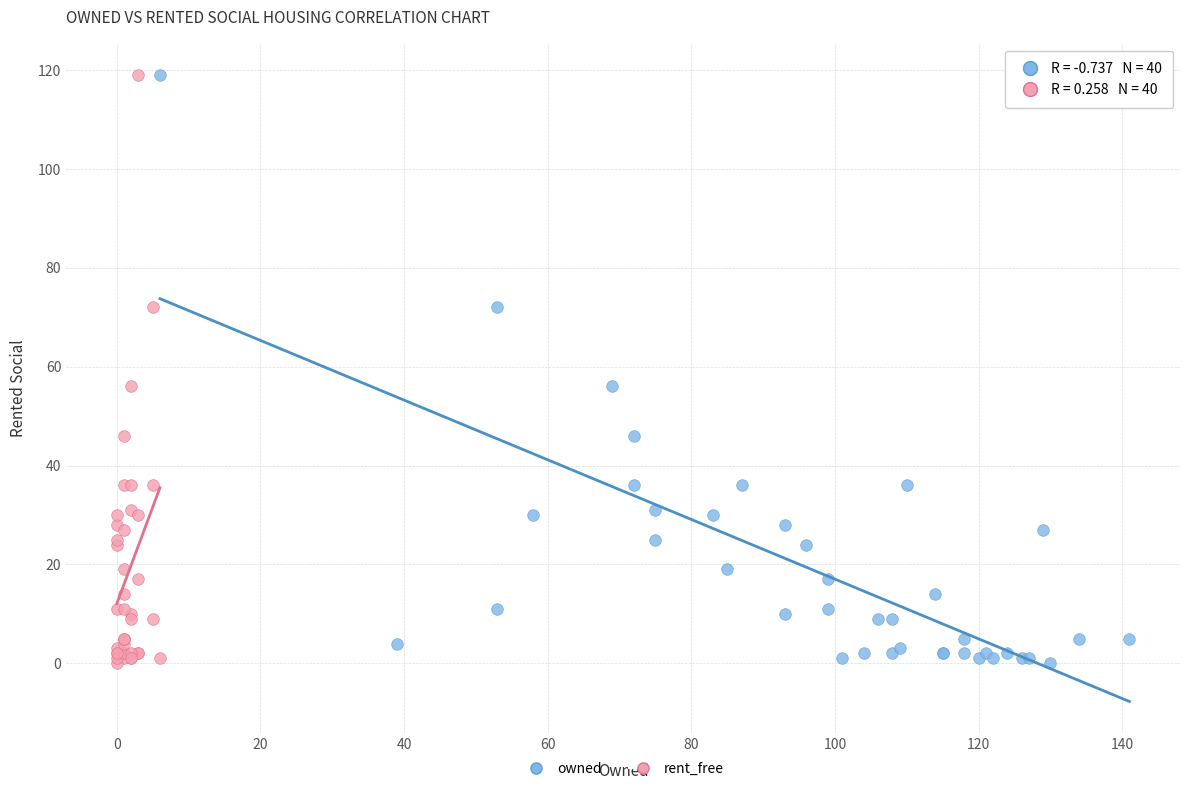

What are all the series names shown in the legend?

owned, rent_free